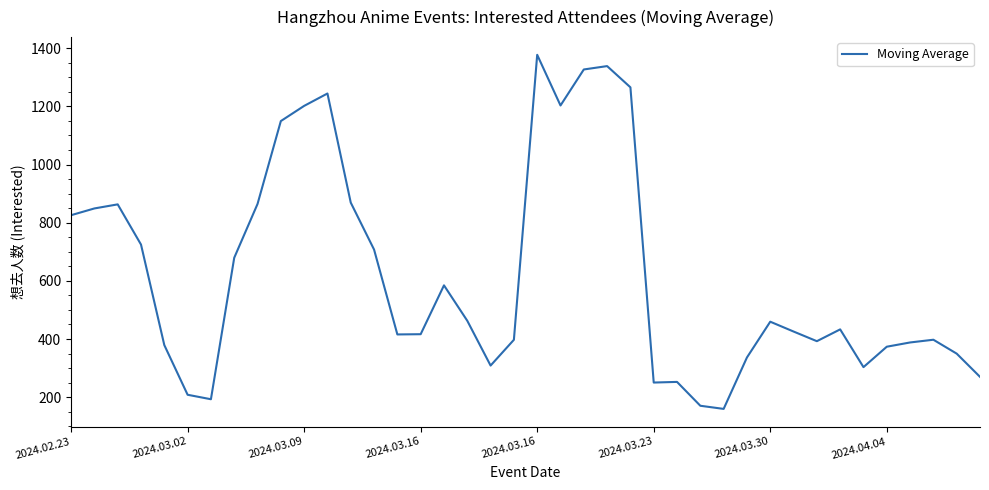

What is the maximum value shown in the chart?

1377.2